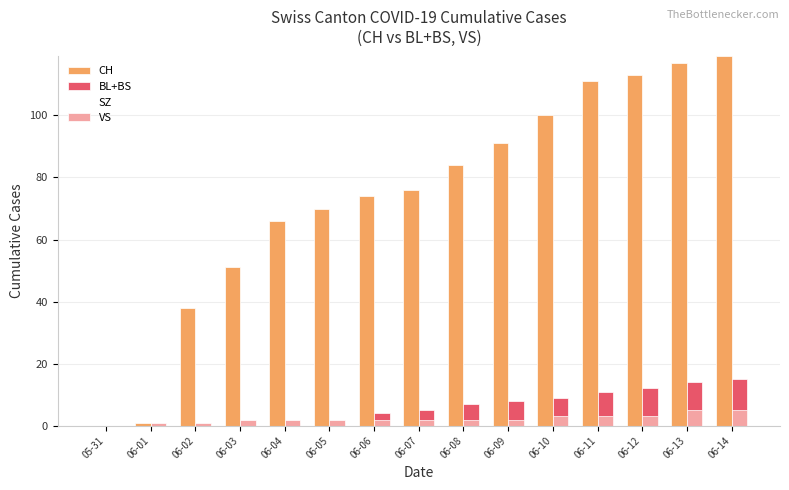

Is the value of CH at 06-05 greater than the value of BL+BS at 06-01?

Yes